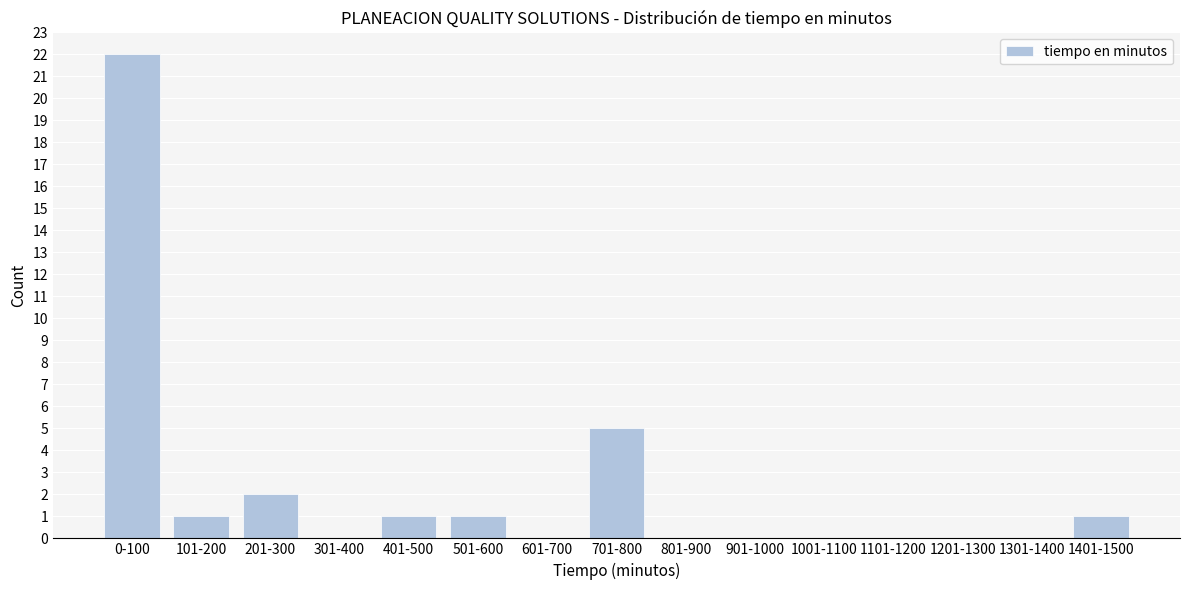

Reading left to right, what are all the values shown in this chart?

0-100=22	101-200=1	201-300=2	301-400=0	401-500=1	501-600=1	601-700=0	701-800=5	801-900=0	901-1000=0	1001-1100=0	1101-1200=0	1201-1300=0	1301-1400=0	1401-1500=1